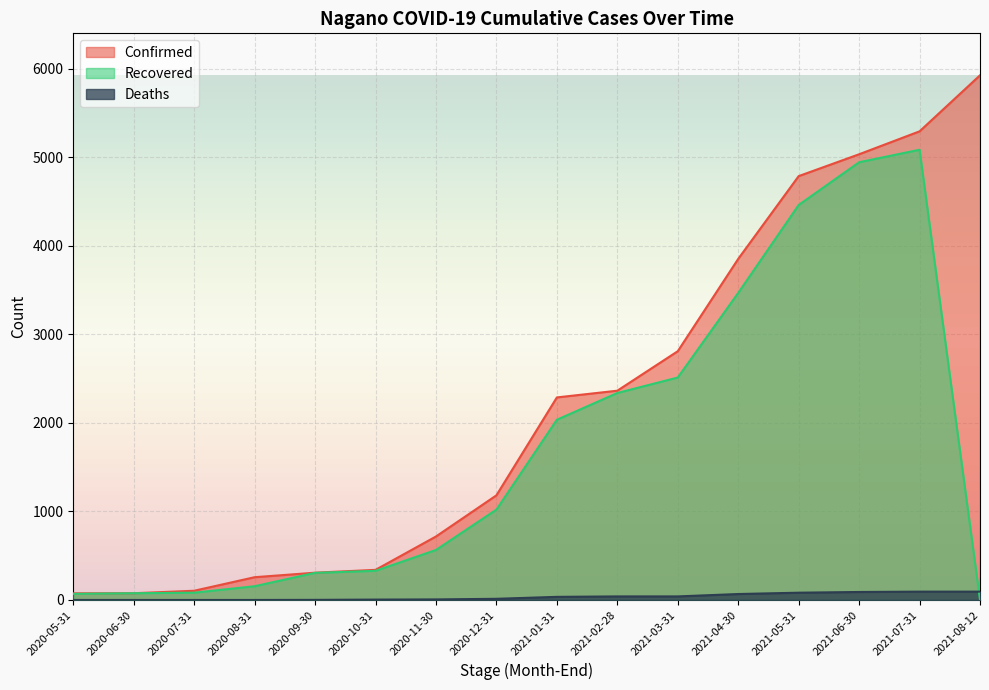

What is the highest value of the Confirmed series?

5927